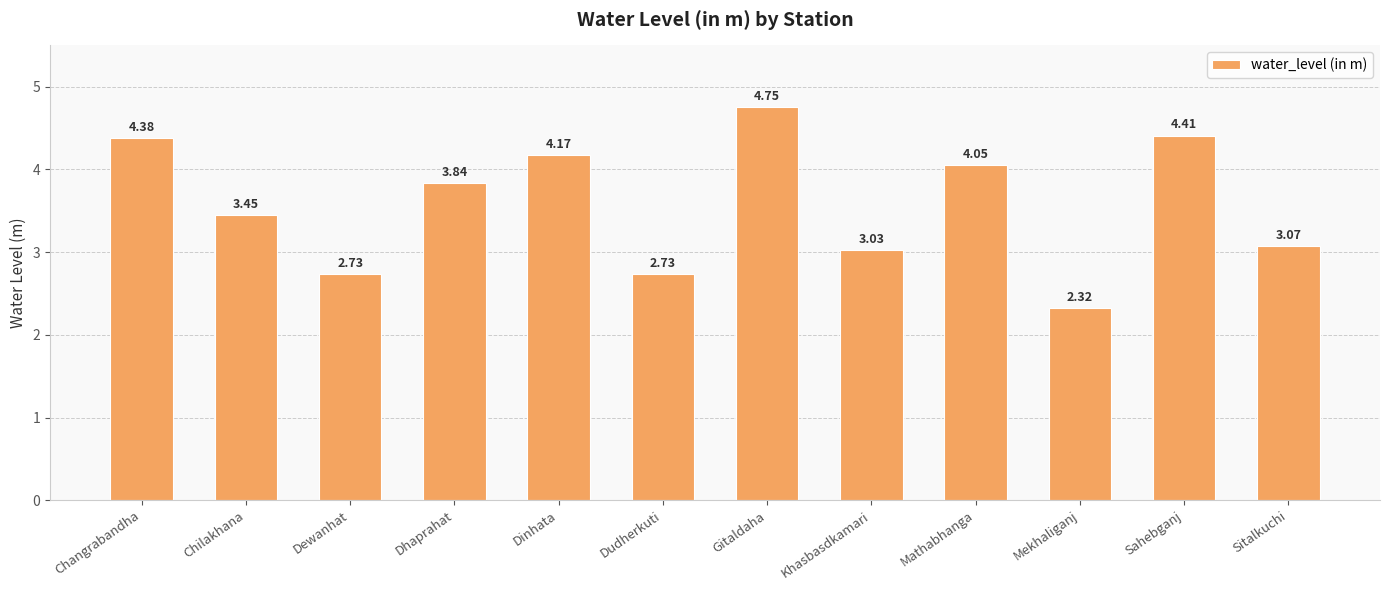

At which label is the value closest to 3?

Khasbasdkamari